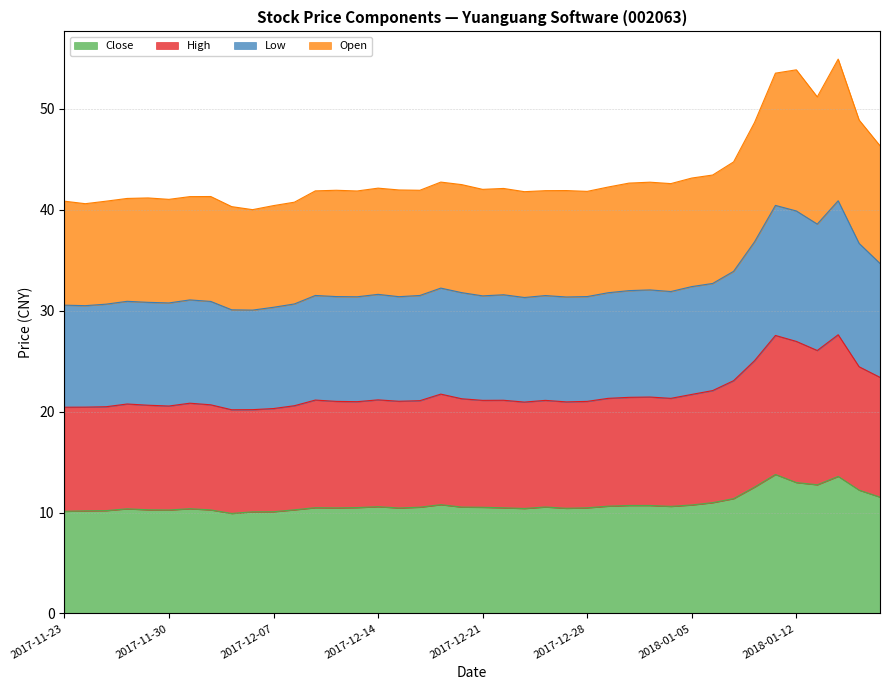

At how many categories does at least one series exceed 21?

40